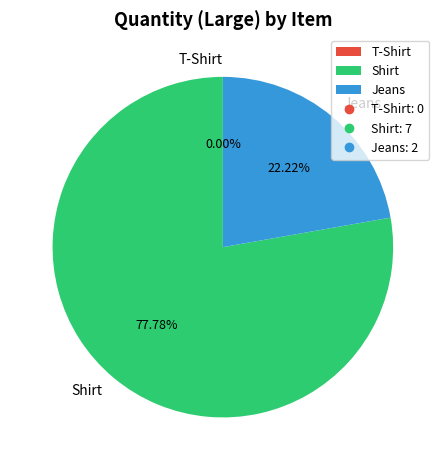

Which category has the biggest portion of the pie?

Shirt